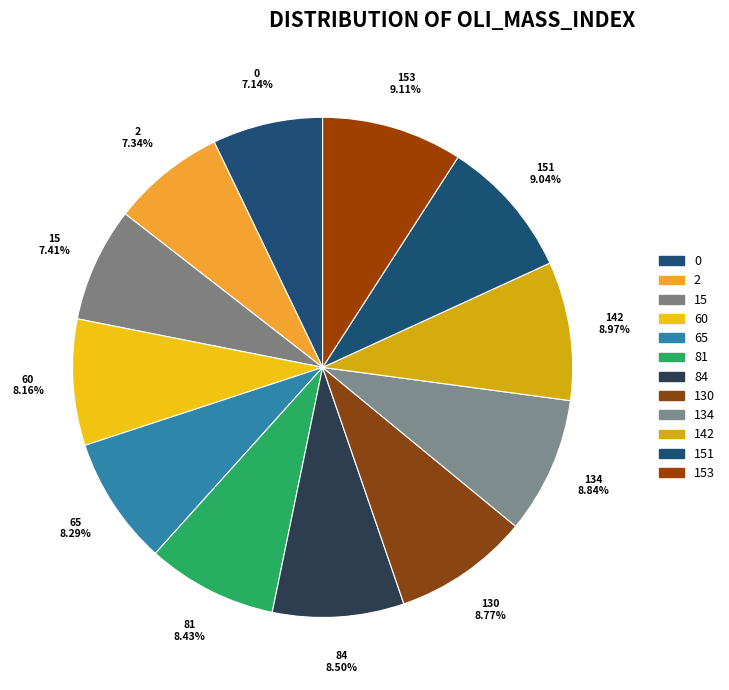

To the nearest percent, what is the difference between the largest and smallest slice percentages?

2%